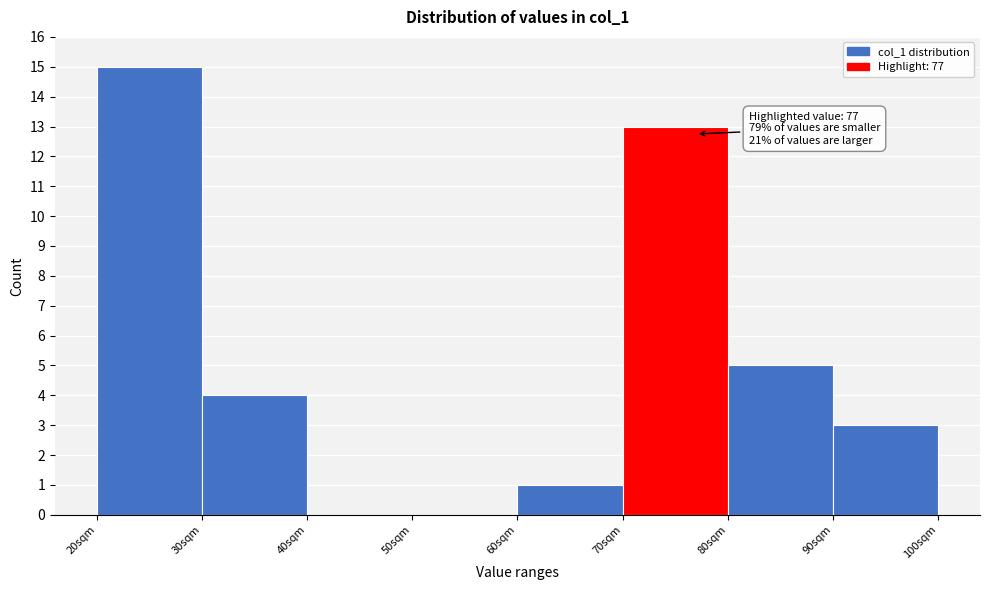

Over which range of the x-axis is the bar tallest?

20 to 30